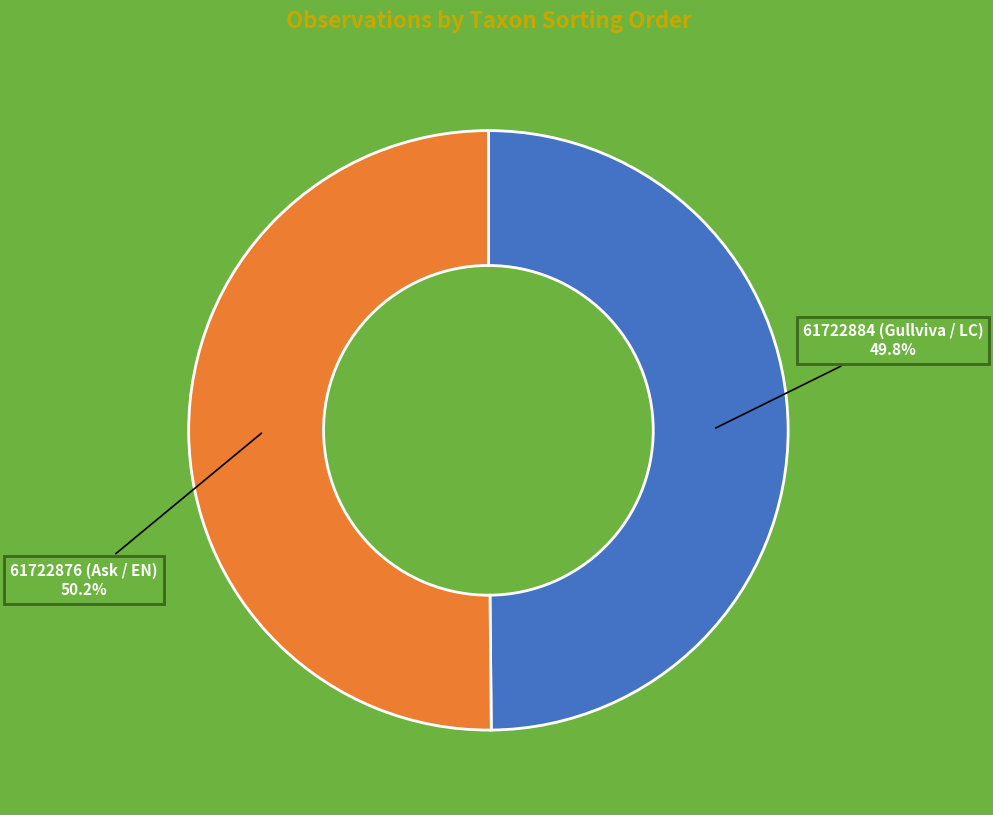

Does any single category account for the majority?

Yes